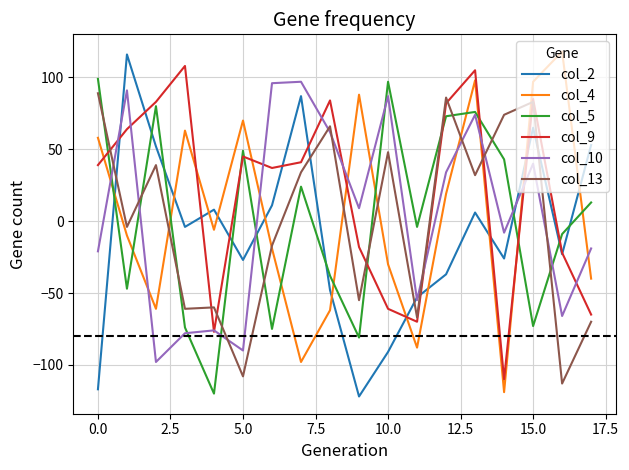

What is the minimum value for col_10?

-98